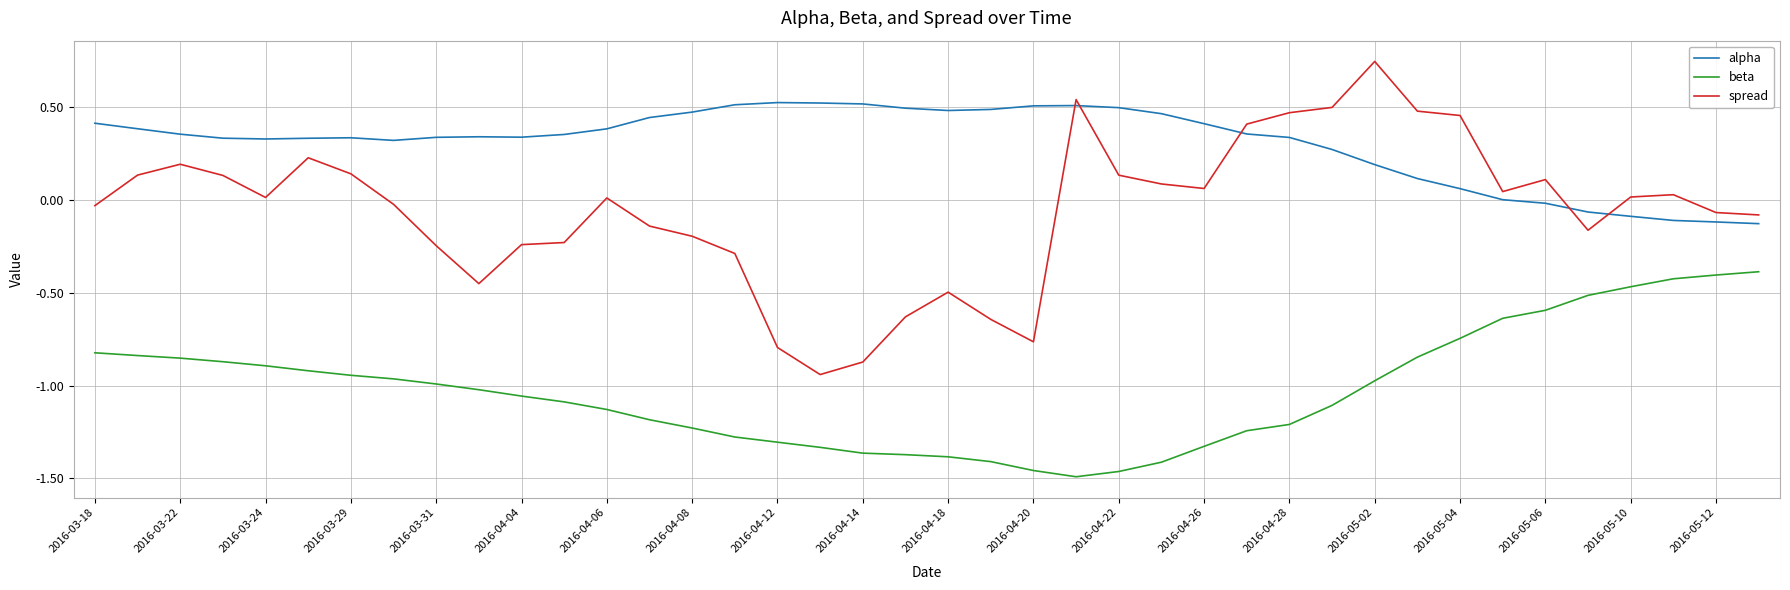

What is the difference between the maximum and minimum values in the spread series?

1.7